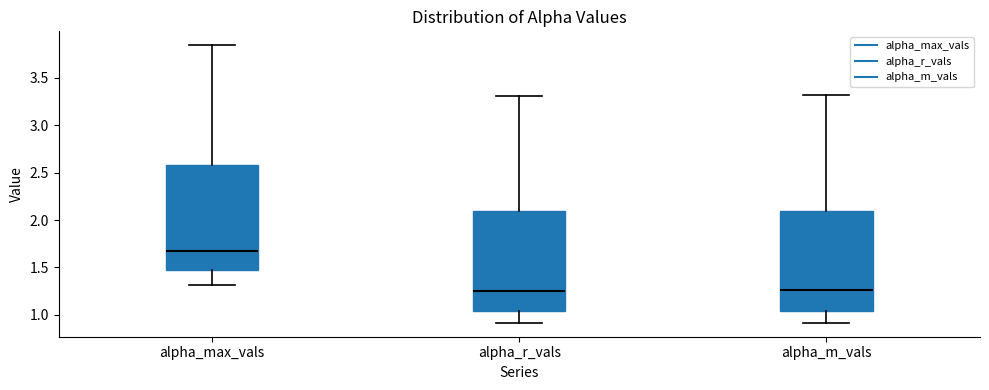

Reading left to right, read every box against the y-axis: the position of its median line, the range the box covers, and the ends of its whiskers. The values are not printed on the chart, so give them approximately, as read against the axis.

alpha_max_vals: median 1.70, box 1.45 to 2.60, whiskers 1.30 to 3.85
alpha_r_vals: median 1.25, box 1.05 to 2.10, whiskers 0.90 to 3.30
alpha_m_vals: median 1.25, box 1.05 to 2.10, whiskers 0.90 to 3.30